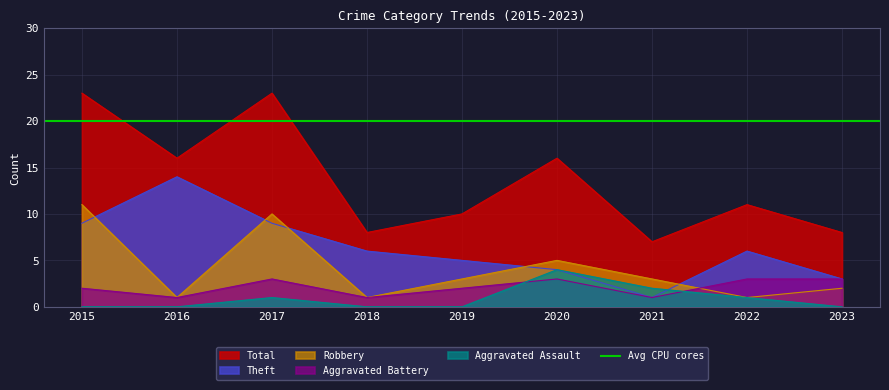

How many lines are shown in the chart?

5